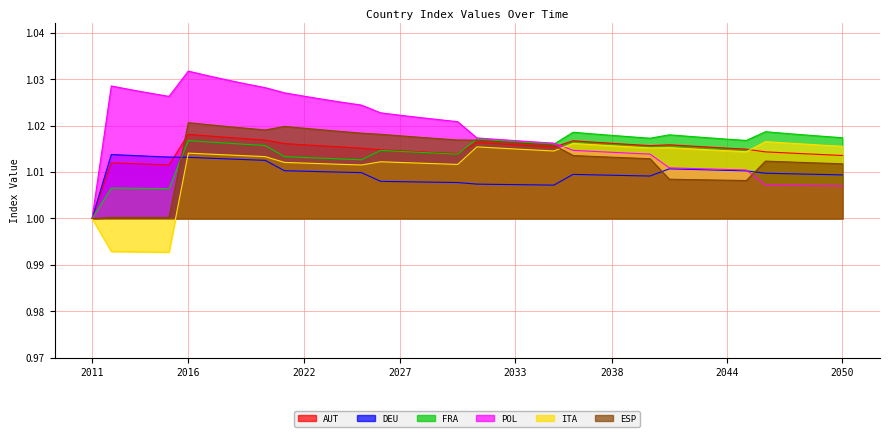

What is the highest value of the DEU series?

1.0